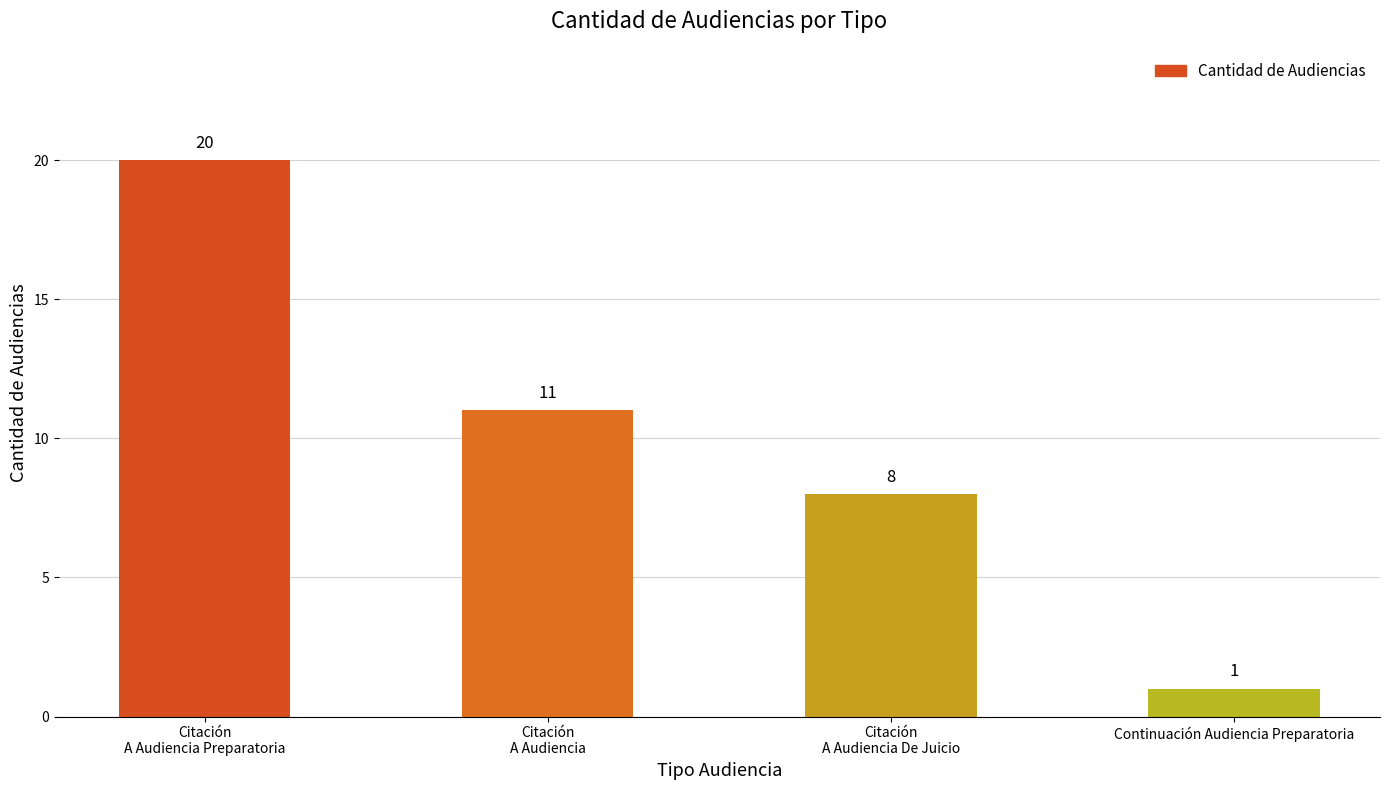

Reading left to right, list all the values displayed in this chart.

20	11	8	1